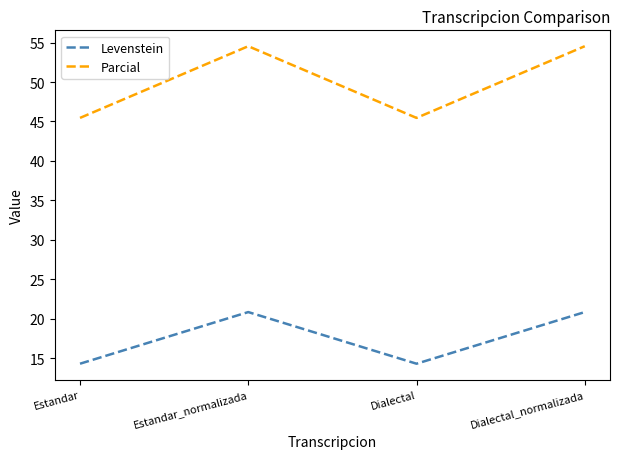

What is the difference between the highest and lowest values at Dialectal_normalizada?

33.7